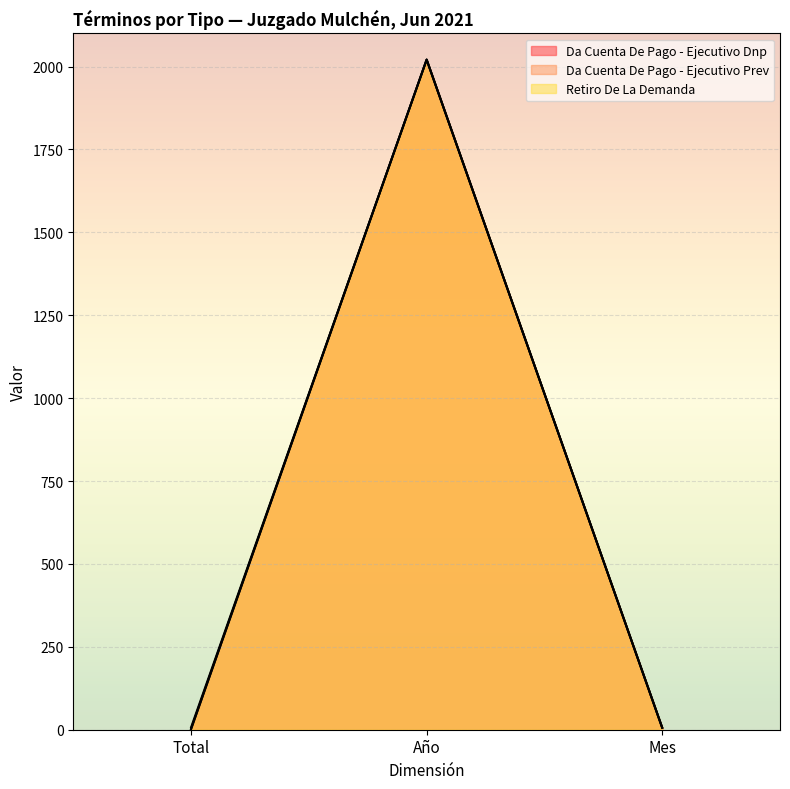

How many categories are shown in the chart?

3